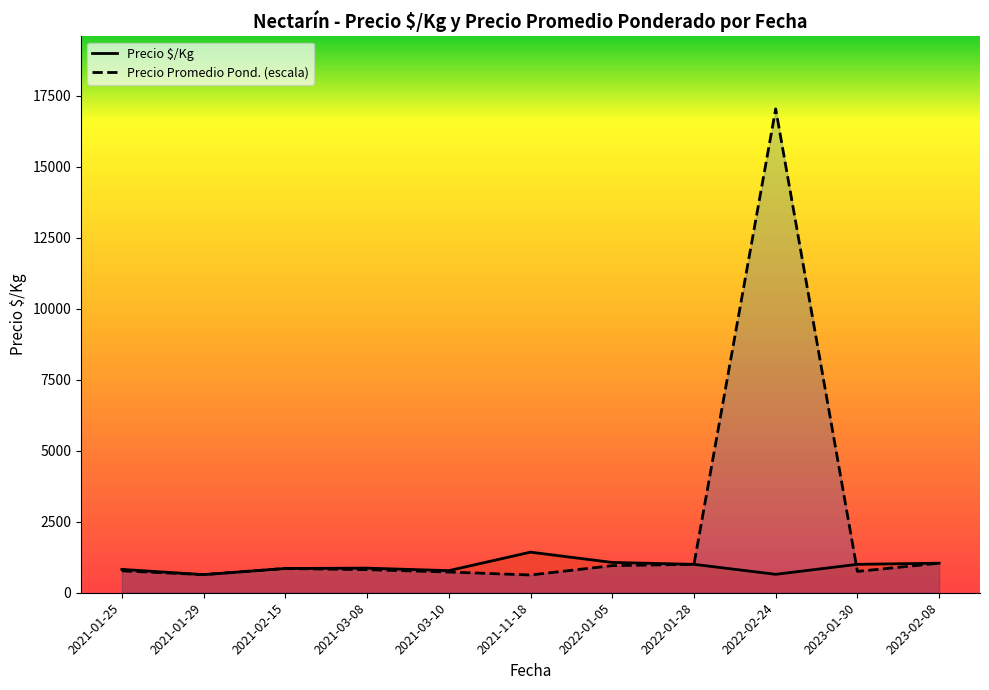

How many times do Precio $/Kg and Precio Promedio Pond. (escala) cross each other?

3